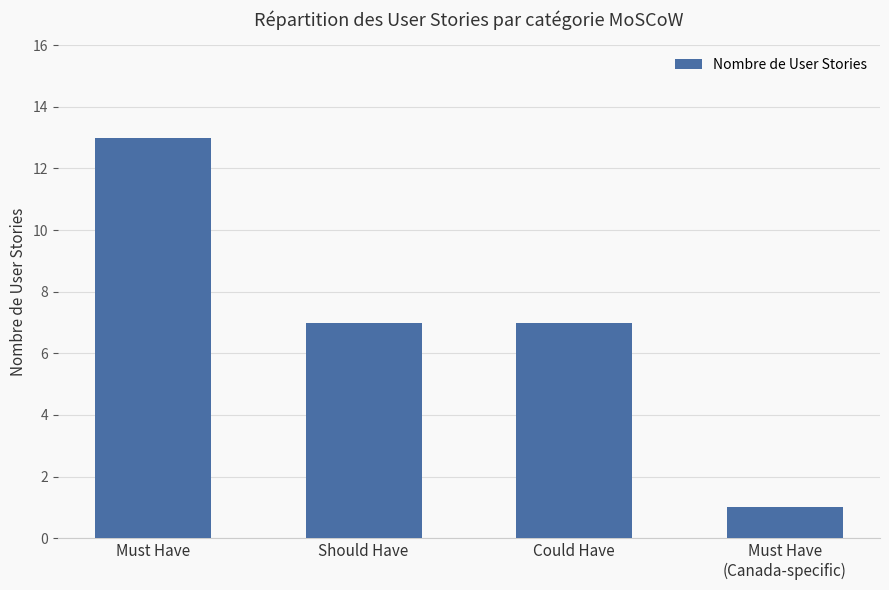

What position from the left is Could Have?

3